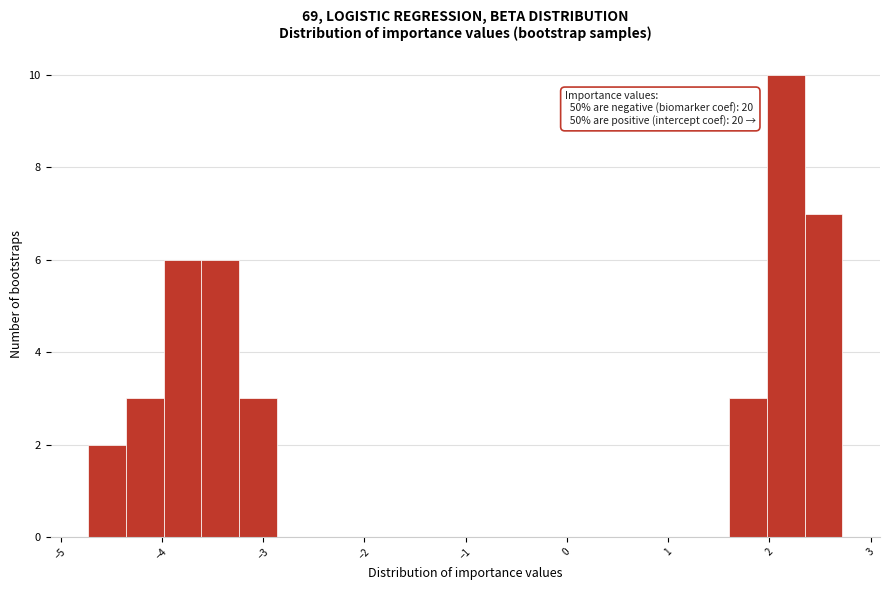

Read against the x-axis, roughly where is the centre of the tallest bar?

2.2